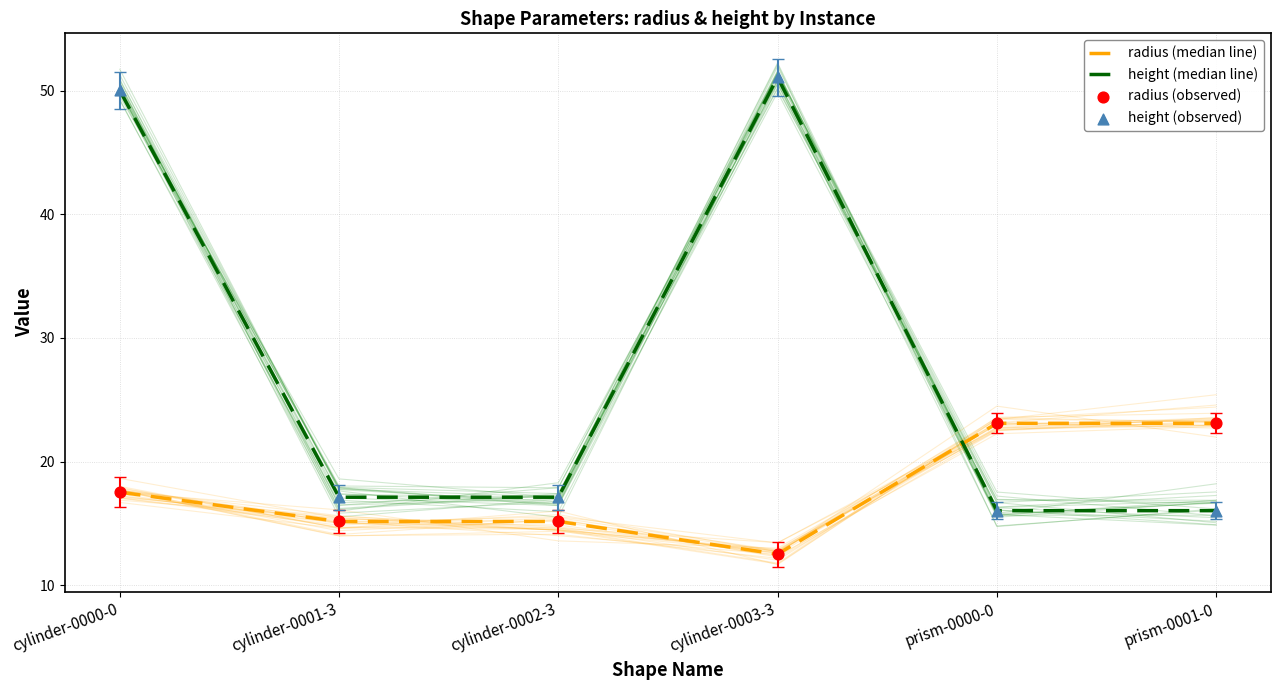

Which series has the largest total across all categories?

height (median line)